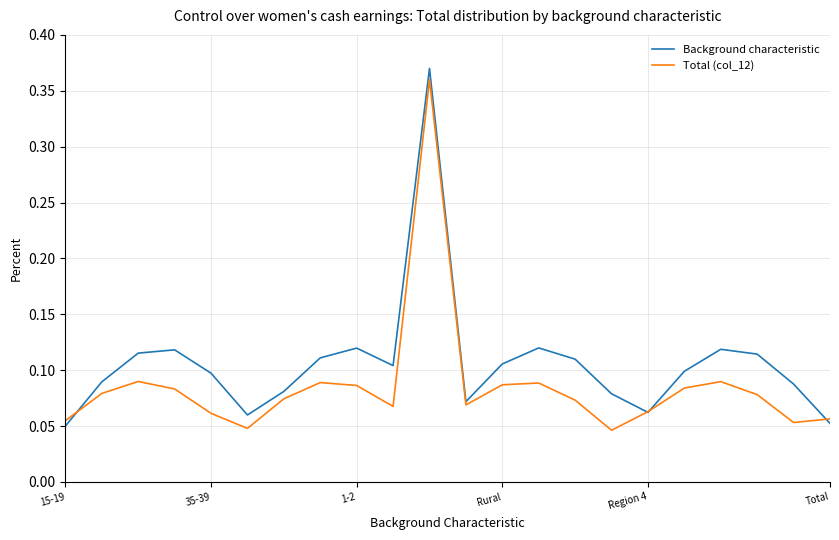

Rank the series by their average value, from lowest to highest.

Total (col_12), Background characteristic